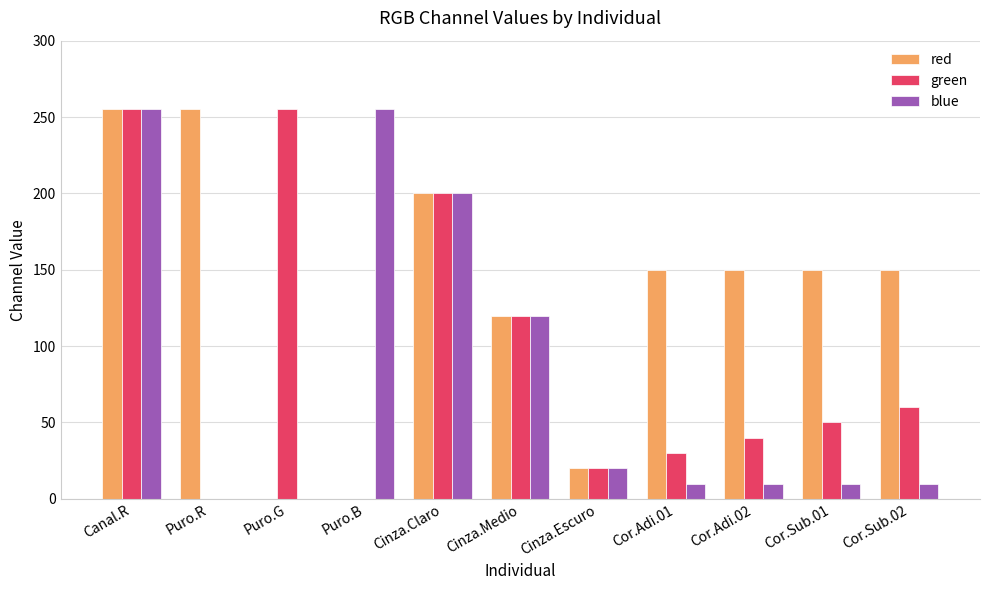

What are all the series names shown in the legend?

red, green, blue